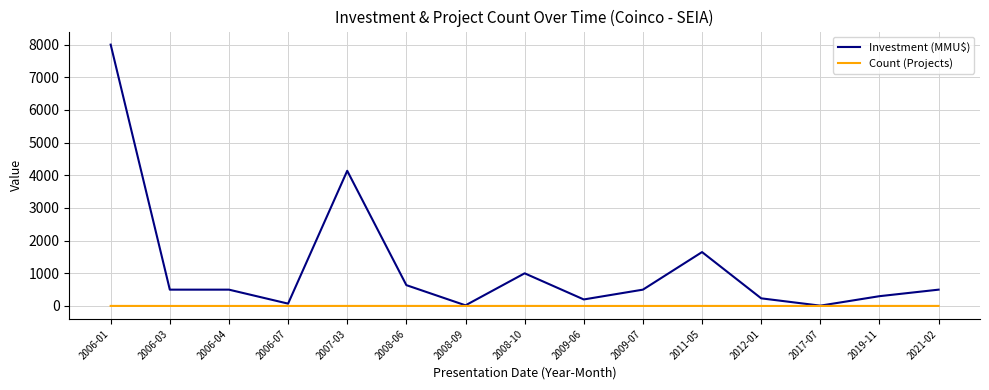

Which label corresponds to the largest value in the chart?

2006-01